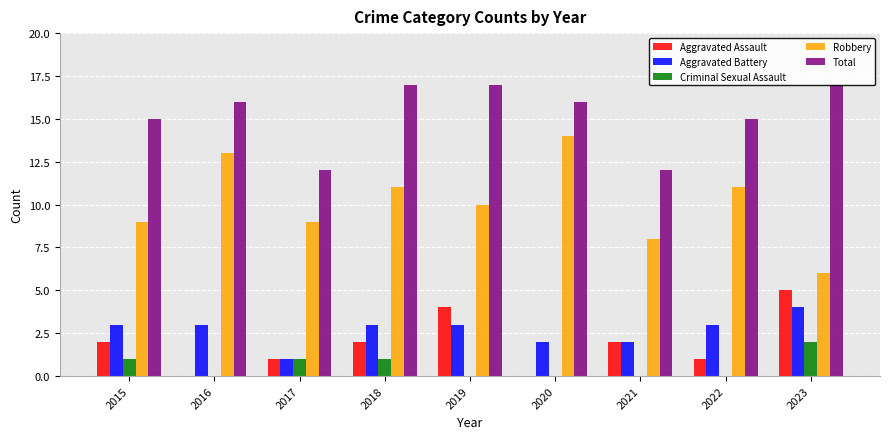

At which category is the sum across all series the highest?

2018